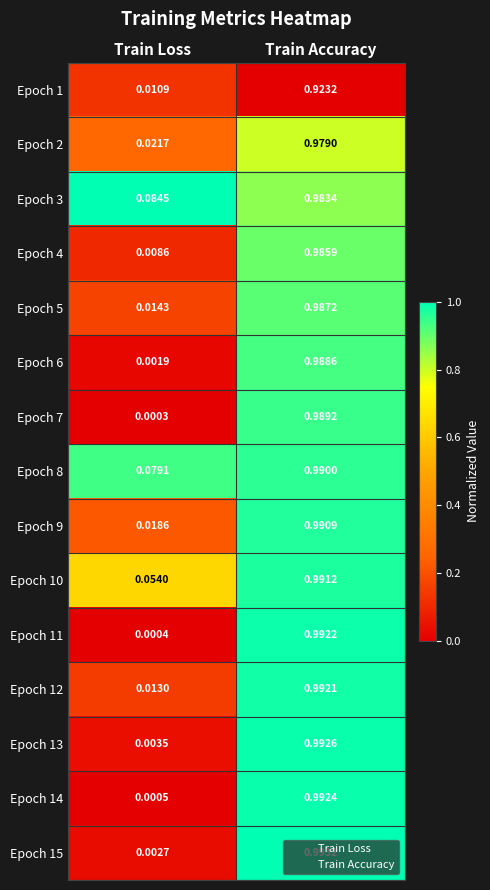

At which label does Epoch 7 reach its peak?

Train Accuracy